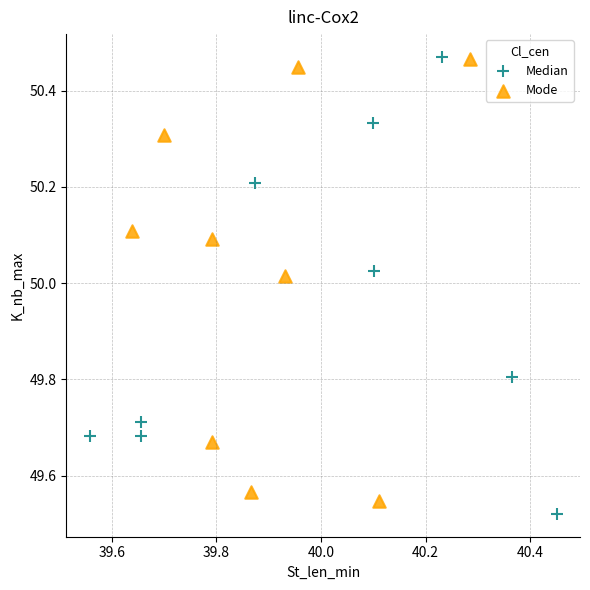

Which series has the largest Y range (max minus min)?

Median